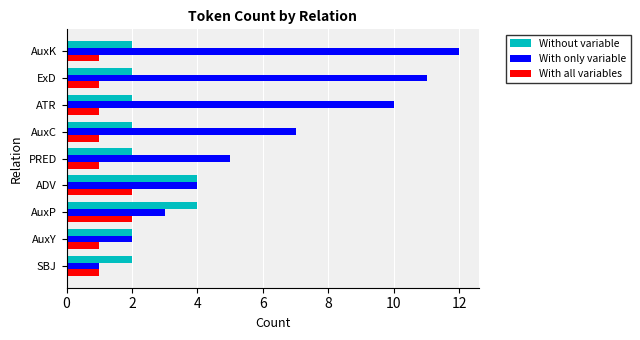

Is it true that Without variable equals 0 at SBJ?

False